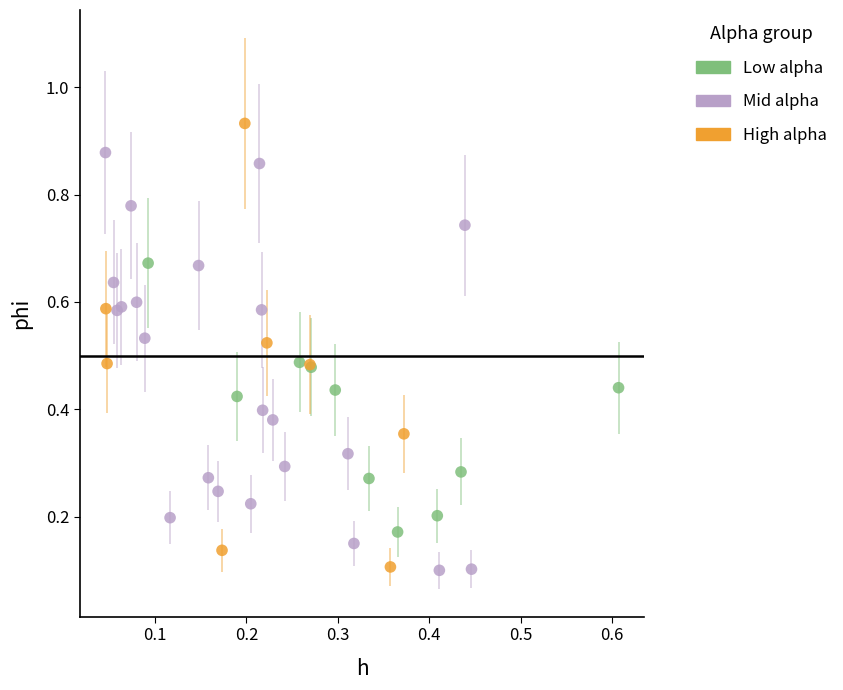

Which series has the largest Y range (max minus min)?

High alpha